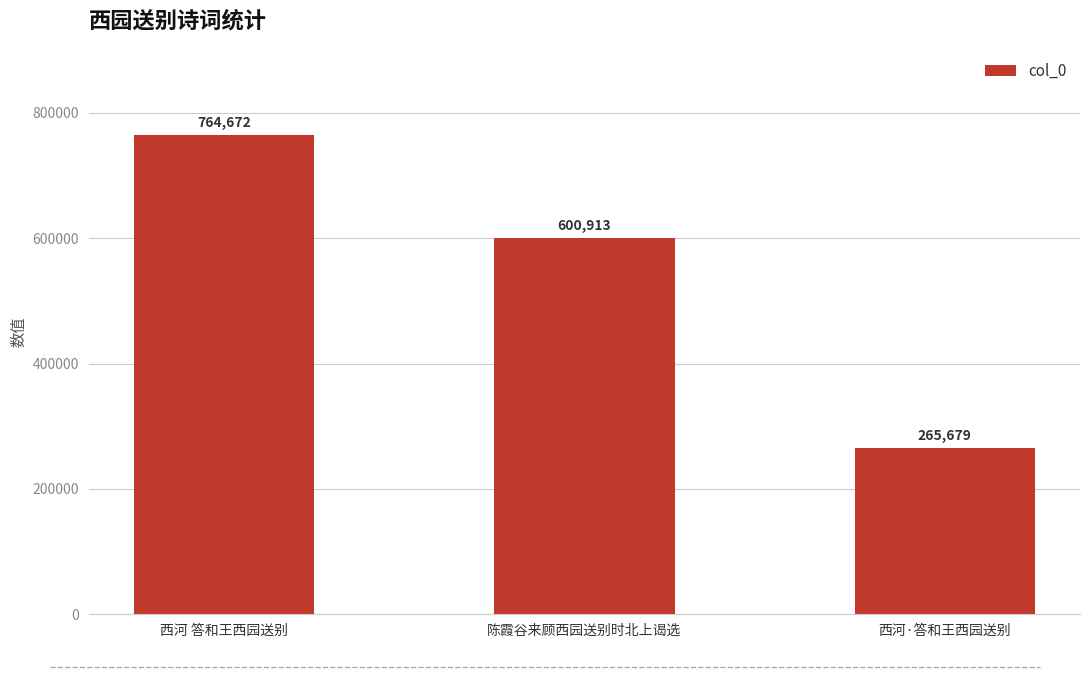

Rank the categories by value from lowest to highest.

西河·答和王西园送别, 陈霞谷来顾西园送别时北上谒选, 西河 答和王西园送别